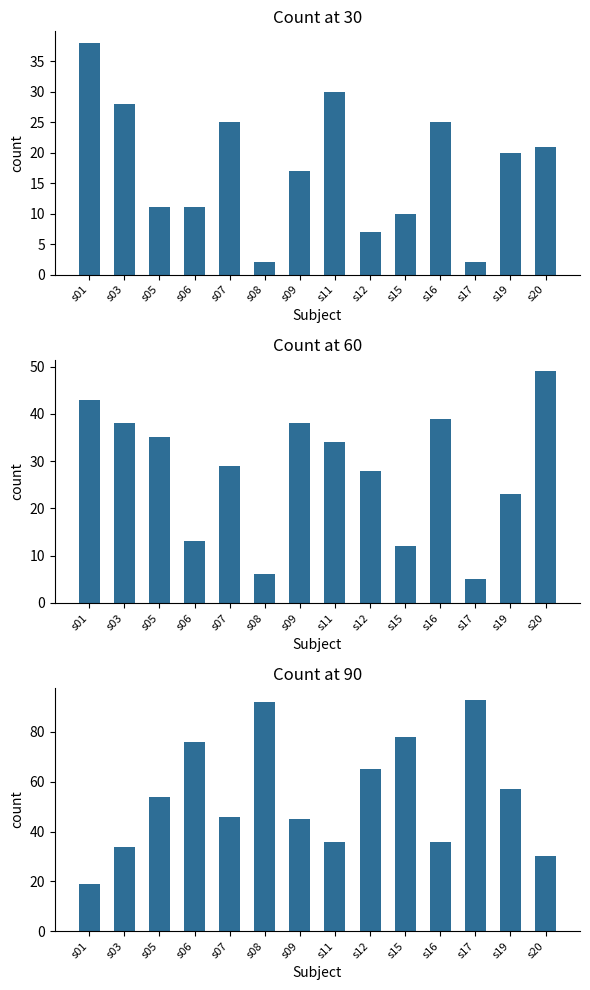

What is the value of the 30 bar at the 1st from the left?

38